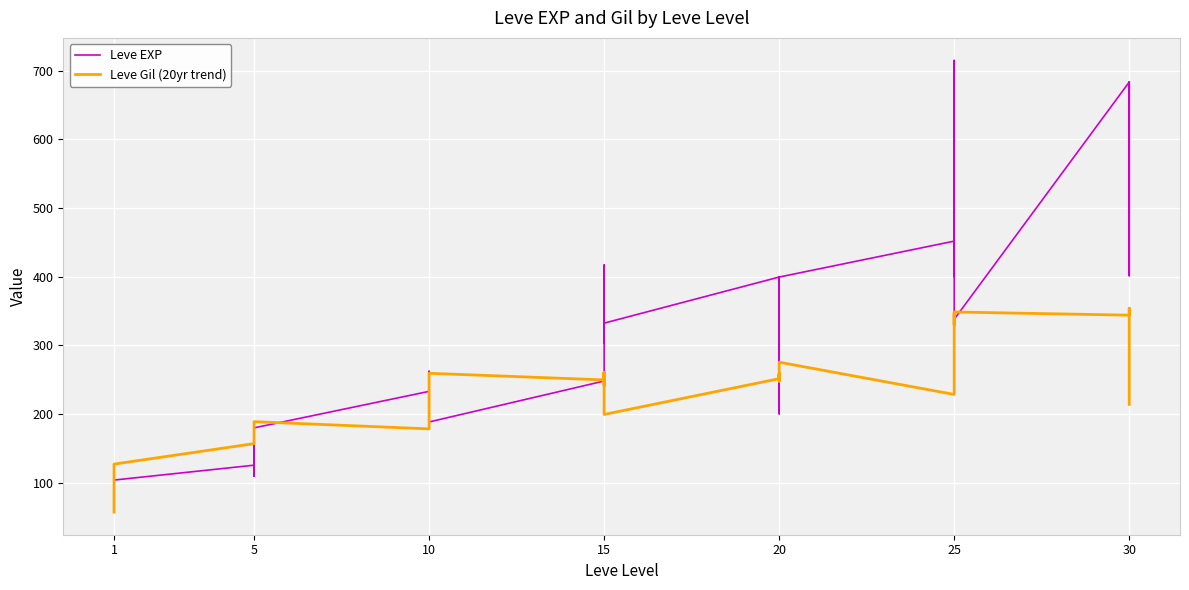

At how many categories does at least one series exceed 253?

23